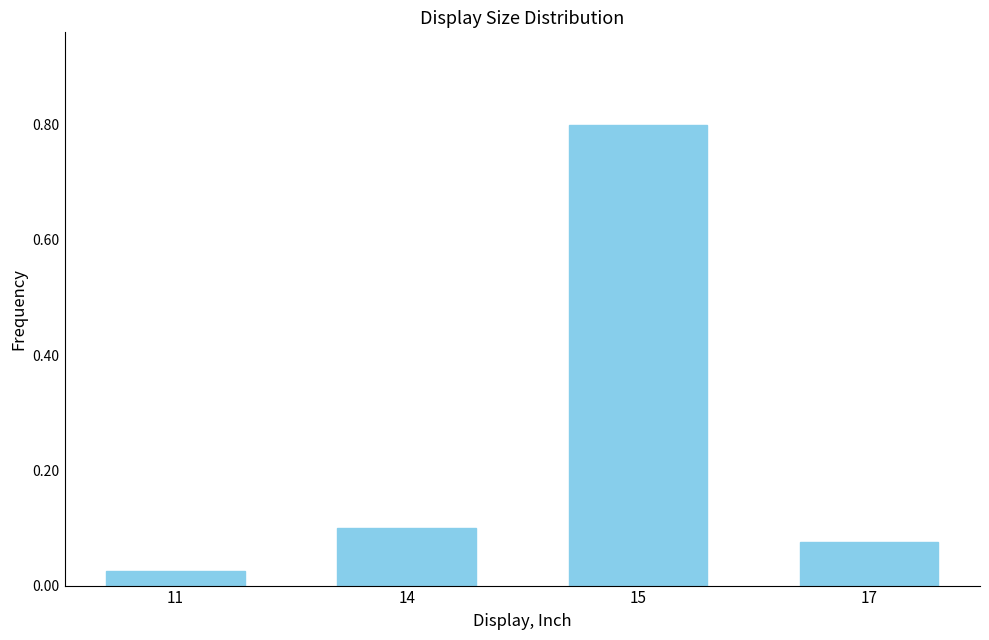

What is the sum of the values at 11 and 15?

0.8